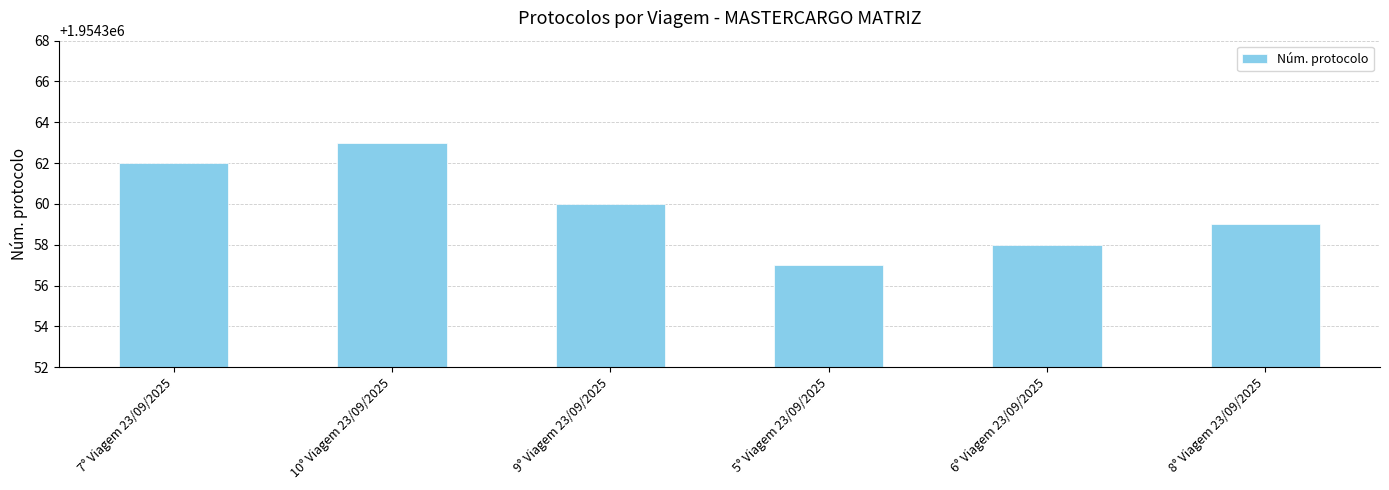

What is the smallest value displayed?

1954357